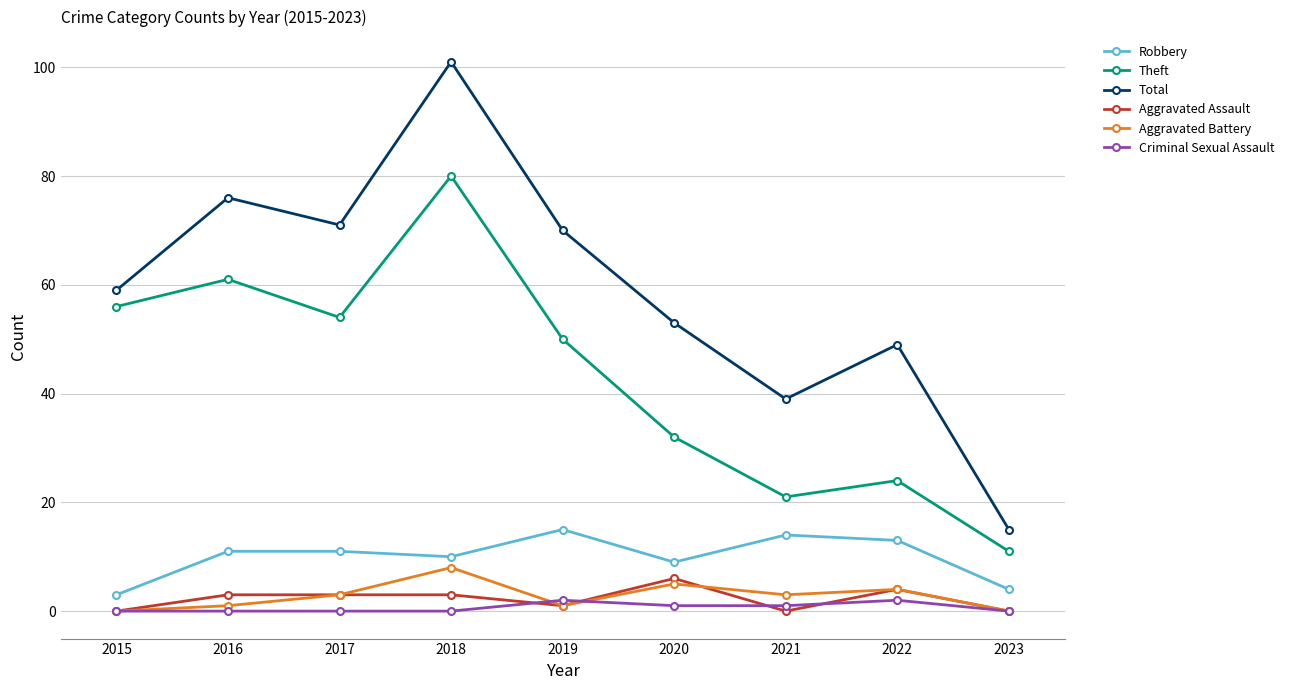

Between 2016 and 2020, which series saw the biggest shift?

Theft